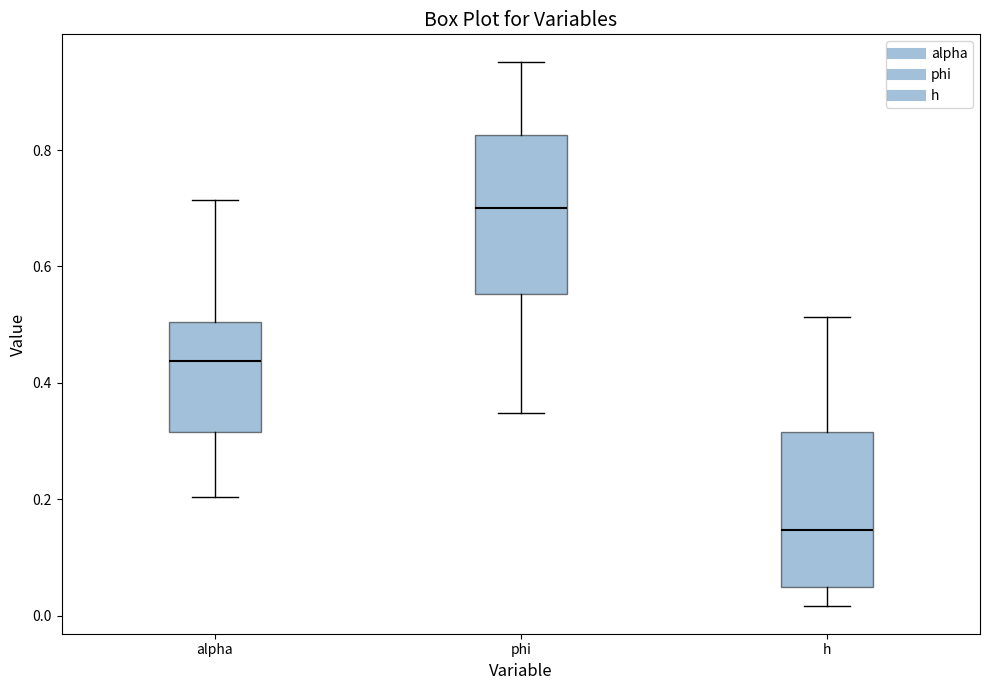

Reading left to right, read every box against the y-axis: the position of its median line, the range the box covers, and the ends of its whiskers. The values are not printed on the chart, so give them approximately, as read against the axis.

alpha: median 0.44, box 0.32 to 0.50, whiskers 0.20 to 0.72
phi: median 0.70, box 0.56 to 0.82, whiskers 0.34 to 0.96
h: median 0.14, box 0.04 to 0.32, whiskers 0.02 to 0.52